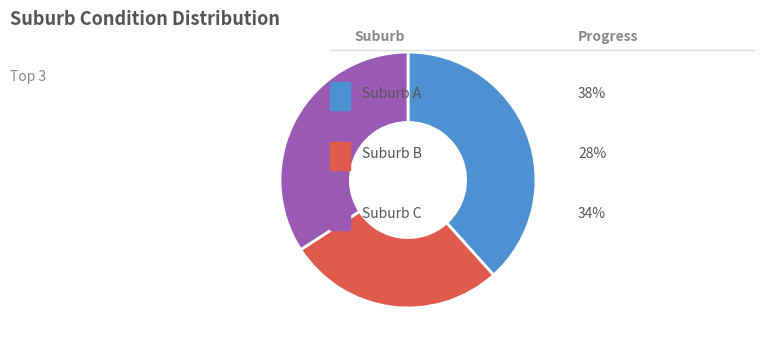

How many segments does this pie chart have?

3